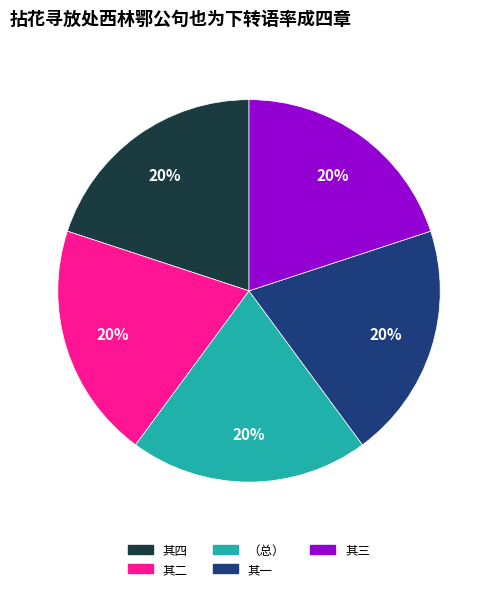

What percentage is the 其二 slice, to the nearest percent?

20%